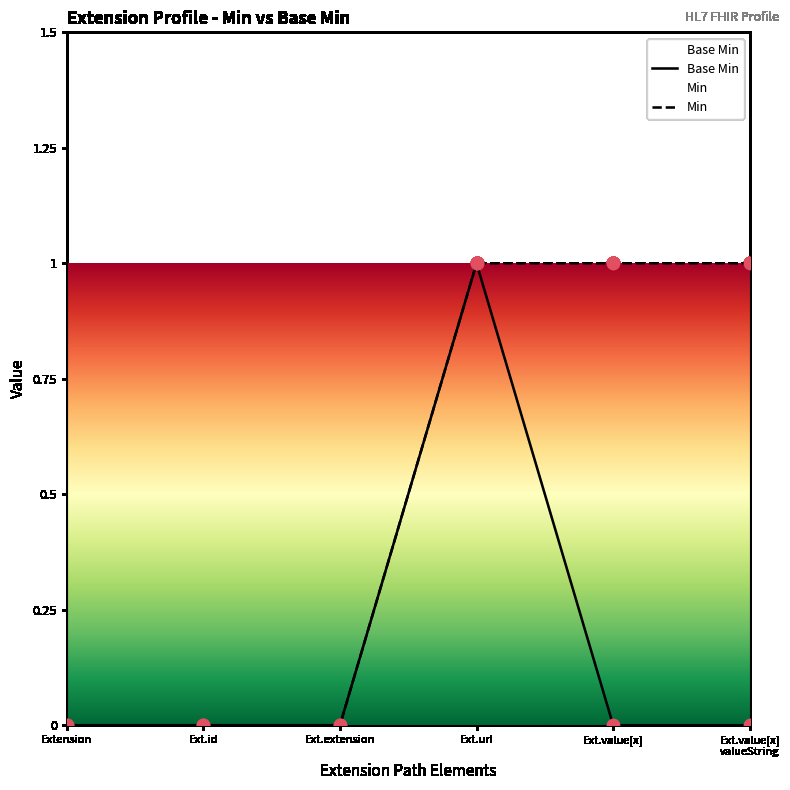

What are all the series names shown in the legend?

Base Min, Min